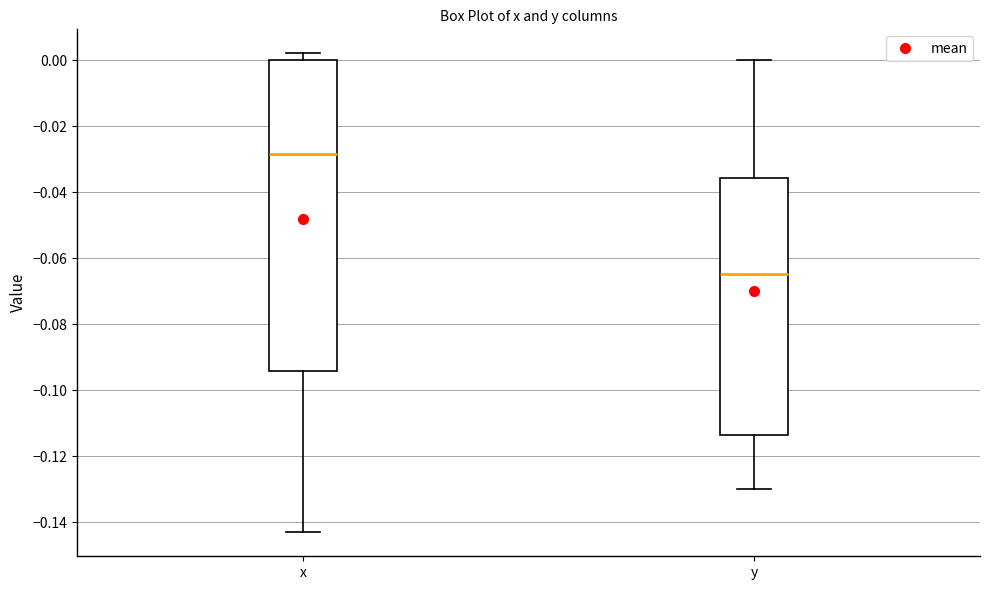

Where does the median line of the box for y sit on the y-axis? The values are not printed on the chart, so give them approximately, as read against the axis.

-0.064